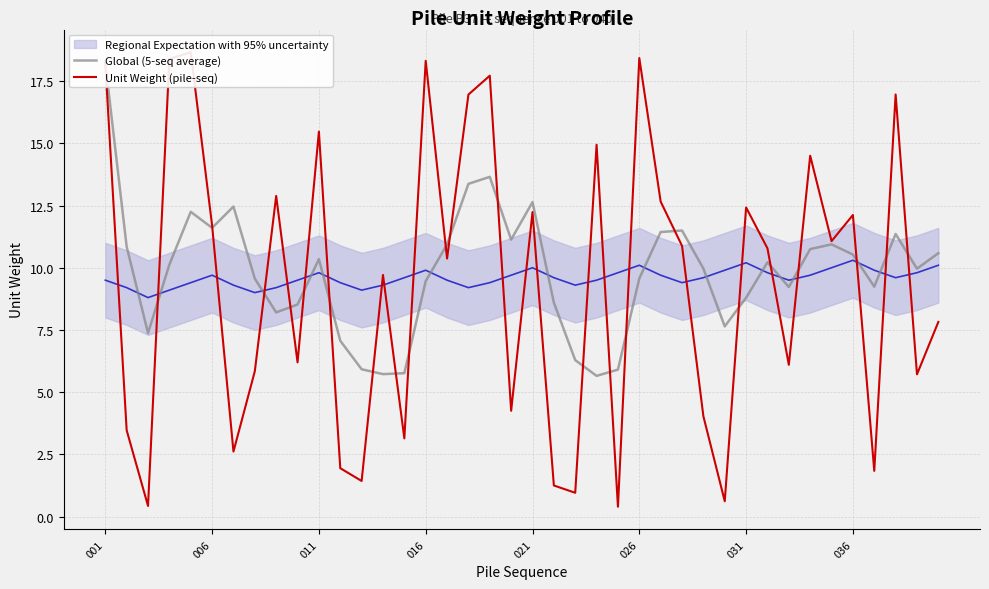

Is this an area chart (filled region under the line)?

No